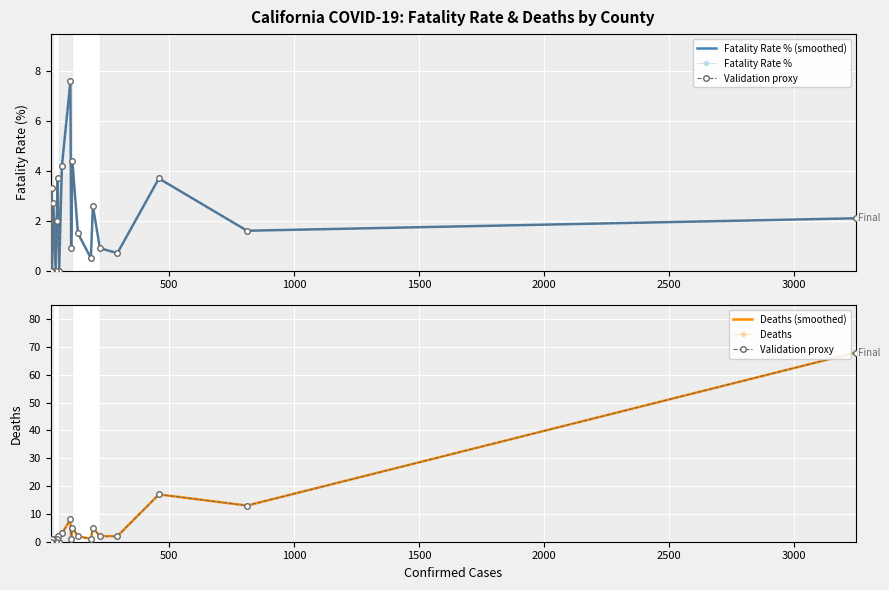

How many interior local peaks does the Deaths (smoothed) series have?

7